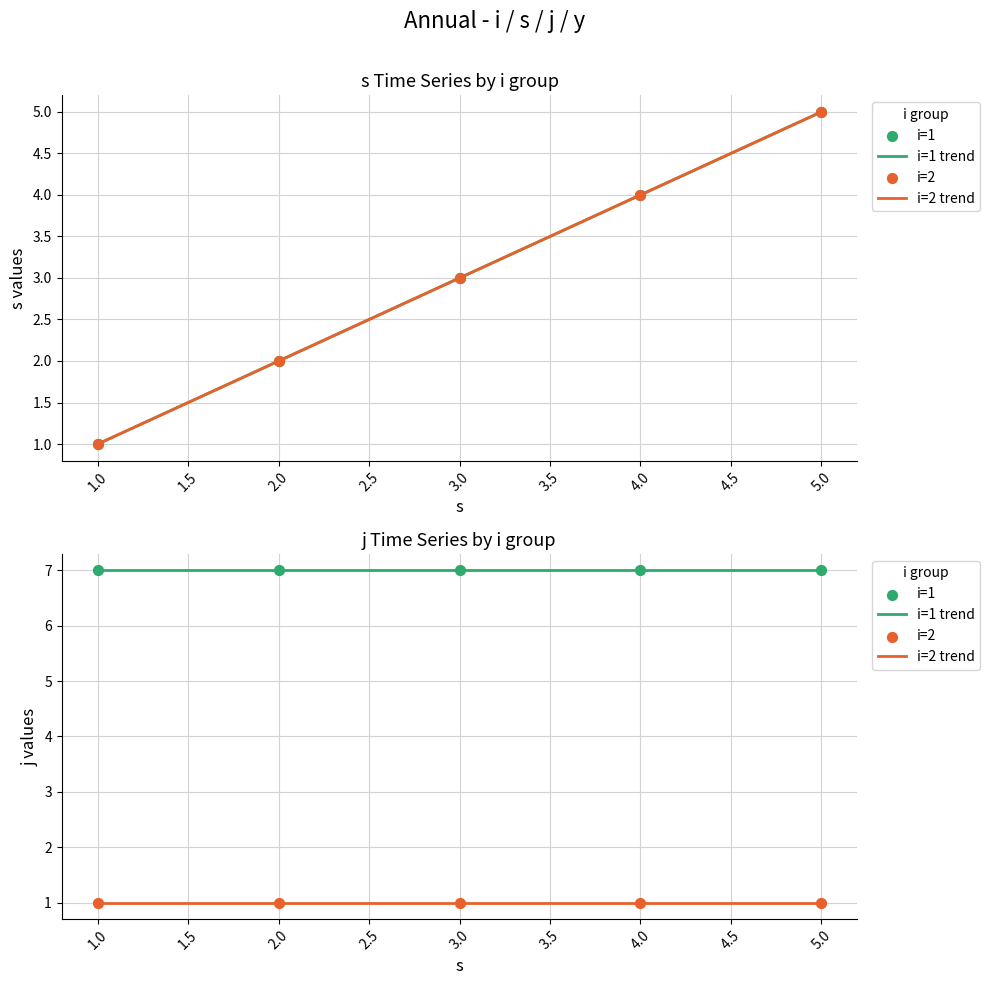

At how many categories does at least one series exceed 1?

9